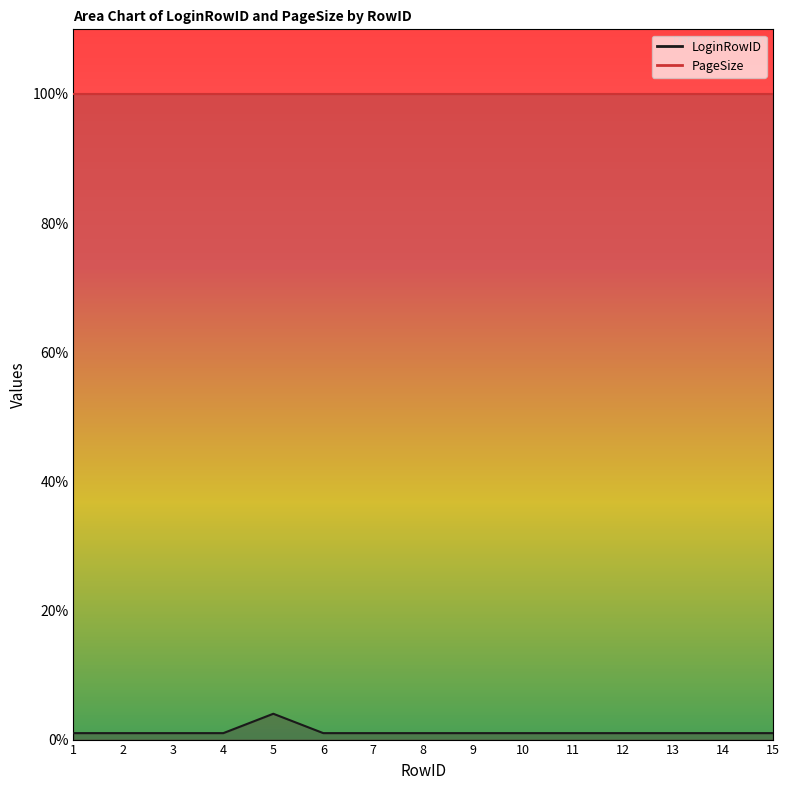

True or false: the data shows 2 at 13.

False